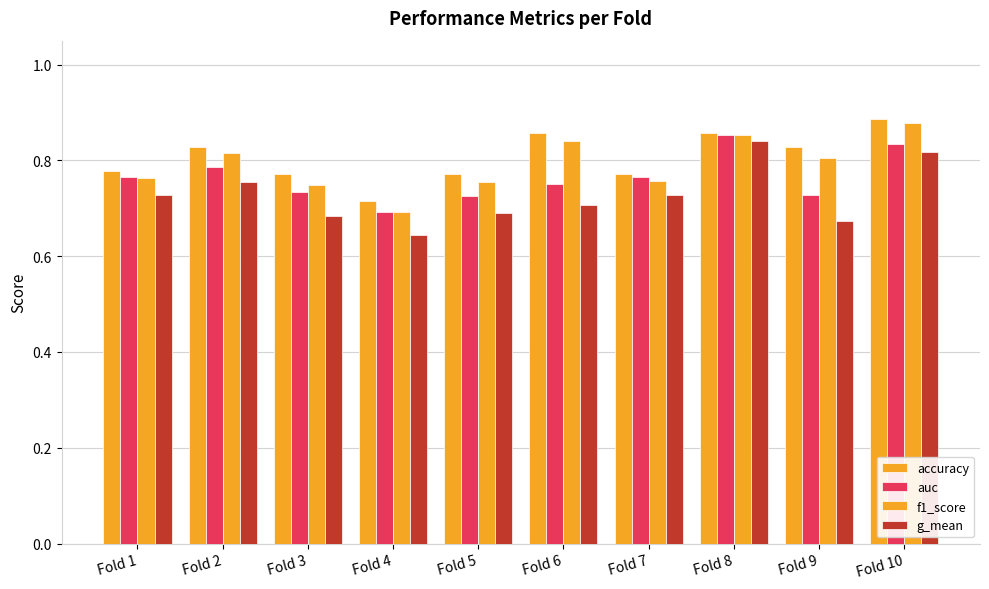

Rank the series by their average value, from lowest to highest.

g_mean, auc, f1_score, accuracy